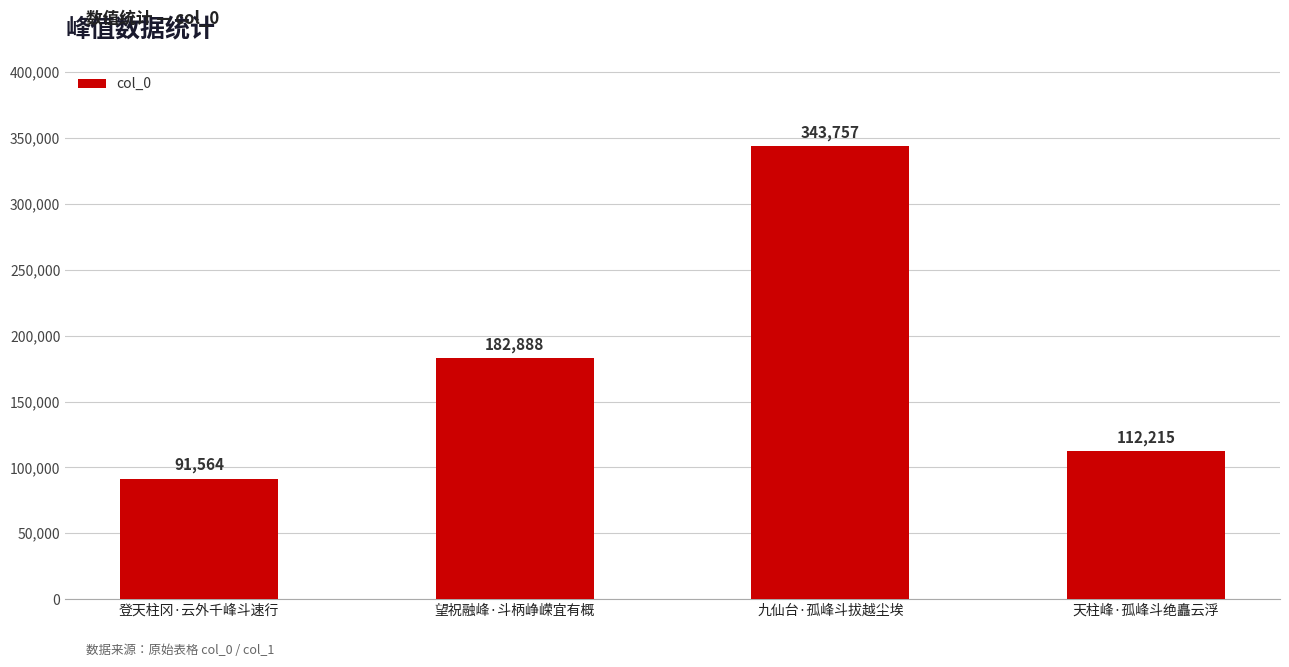

How many bars are there in total?

4